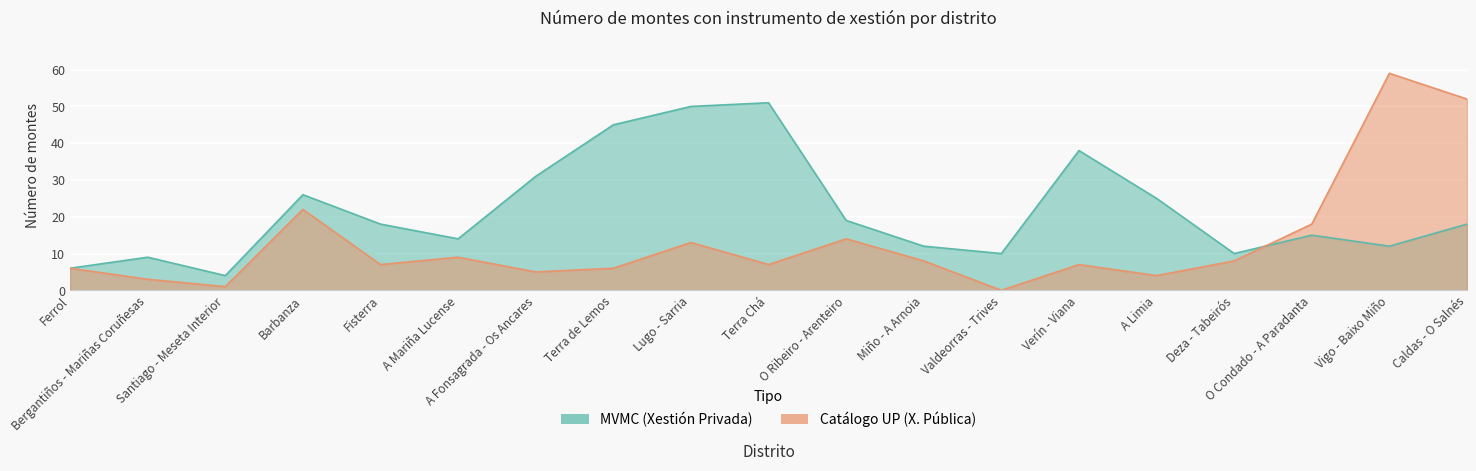

At which category does Catálogo UP (X. Pública) reach its first local peak?

Barbanza